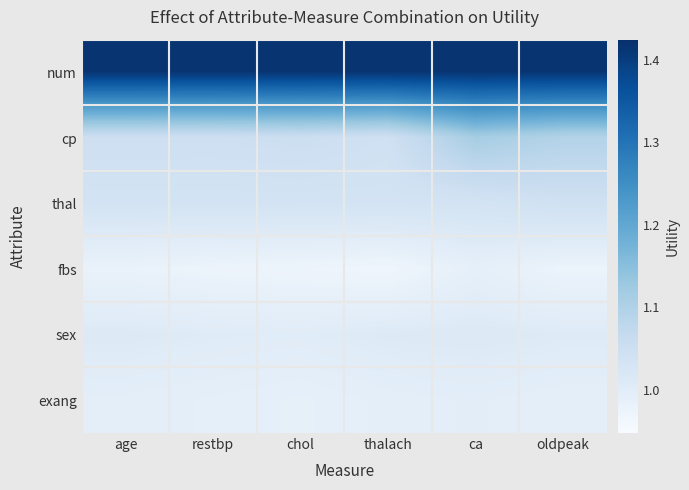

Reading left to right, list all the values displayed in this chart.

num: age=1.4	restbp=1.4	chol=1.4	thalach=1.4	ca=1.4	oldpeak=1.4
cp: age=1.1	restbp=1.0	chol=1.1	thalach=1.0	ca=1.1	oldpeak=1.1
thal: age=1.0	restbp=1.0	chol=1.0	thalach=1.0	ca=1.0	oldpeak=1.0
fbs: age=1.0	restbp=1.0	chol=1.0	thalach=1.0	ca=1.0	oldpeak=1.0
sex: age=1.0	restbp=1.0	chol=1.0	thalach=1.0	ca=1.0	oldpeak=1.0
exang: age=1.0	restbp=1.0	chol=1.0	thalach=1.0	ca=1.0	oldpeak=1.0